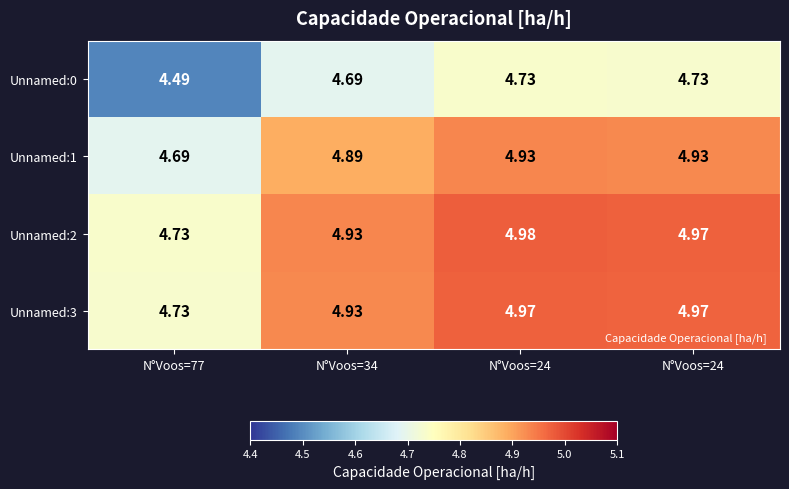

Which series has the largest total across all categories?

Unnamed:2